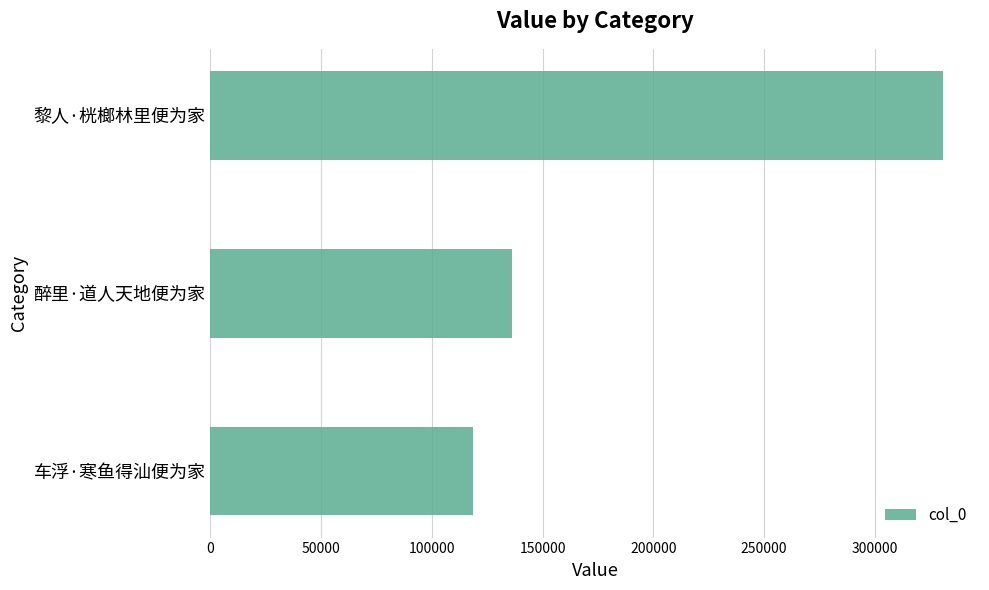

What is the smallest value displayed?

118571